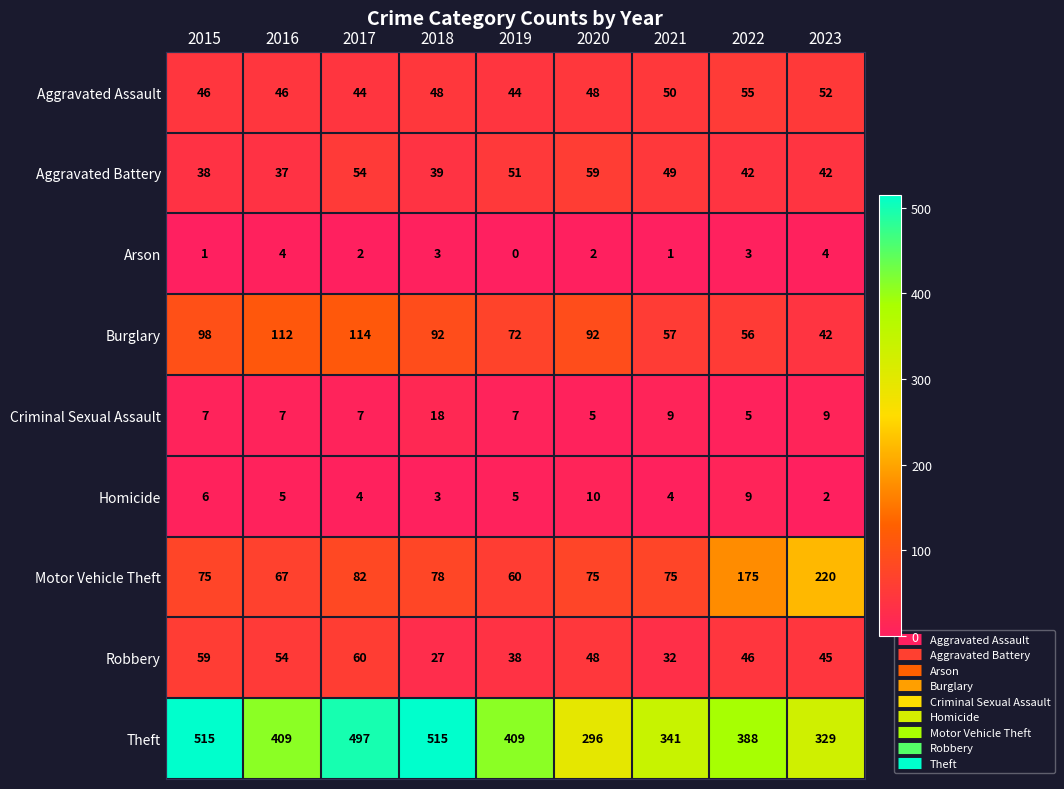

What is the spread (max minus min) of values at 2021?

340